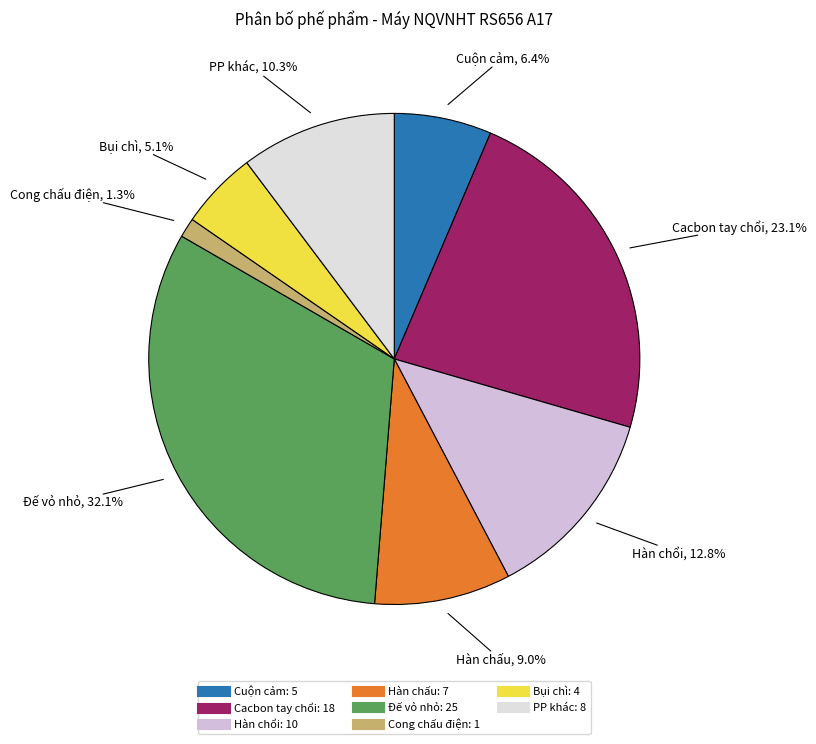

How many slices are in this pie chart?

8